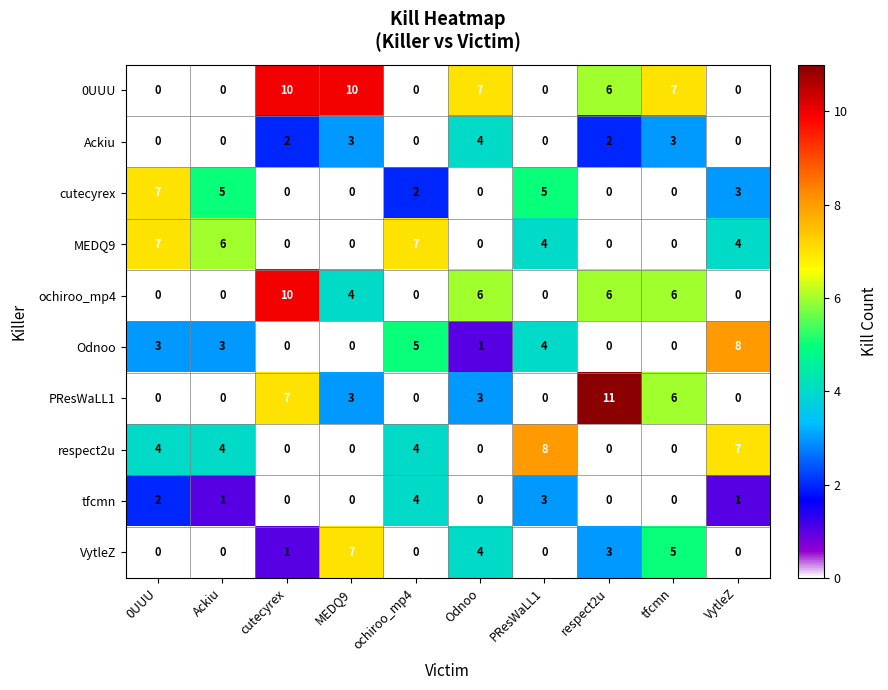

What is the total value across all series at Odnoo?

25